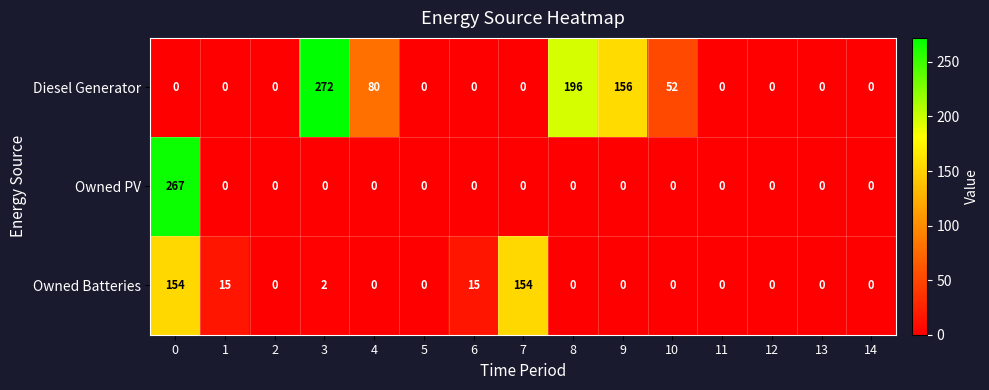

The value of Diesel Generator at 8 is 340. True or false?

False